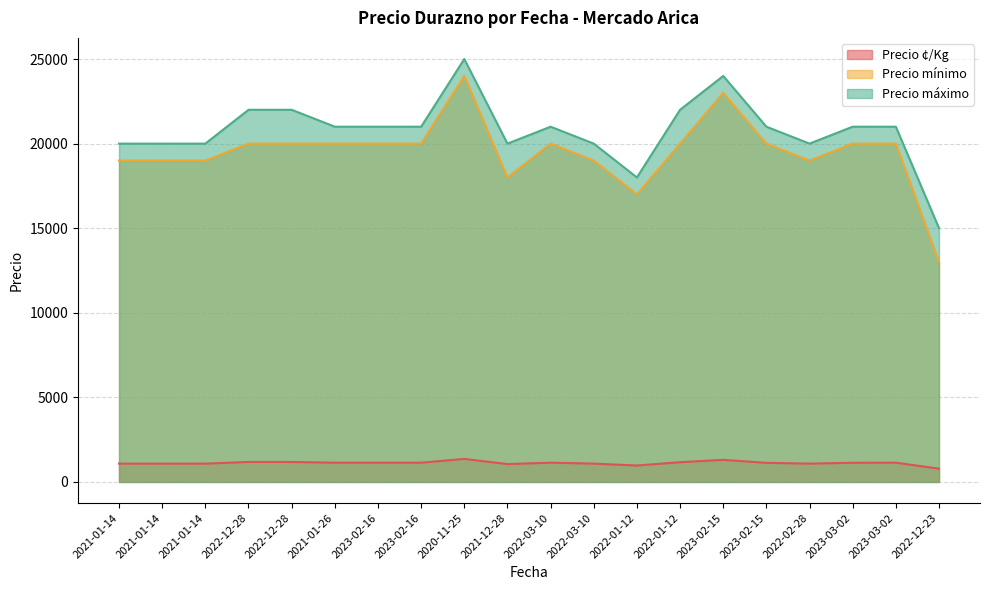

Reading left to right, transcribe all the data shown in this chart.

Precio ¢/Kg: 1083	1083	1083	1181	1181	1139	1139	1139	1361	1056	1139	1083	972	1167	1306	1130	1083	1133	1139	784
Precio mínimo: 19000	19000	19000	20000	20000	20000	20000	20000	24000	18000	20000	19000	17000	20000	23000	20000	19000	20000	20000	13000
Precio máximo: 20000	20000	20000	22000	22000	21000	21000	21000	25000	20000	21000	20000	18000	22000	24000	21000	20000	21000	21000	15000